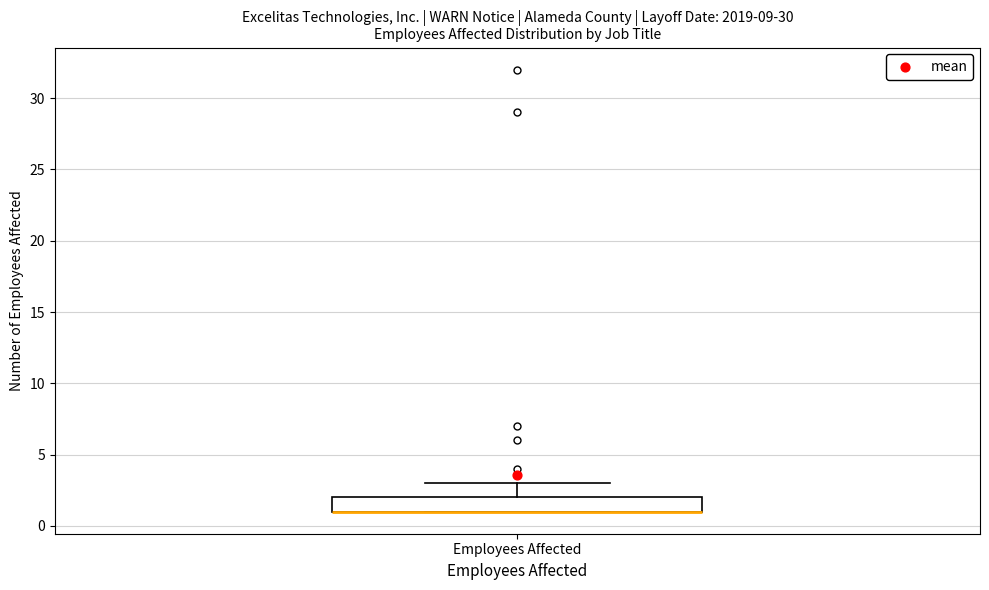

Transcribe this box plot: give where the median line is, the range the box spans, and where the two whiskers end, as read against the y-axis. The values are not printed on the chart, so give them approximately, as read against the axis.

median 1 (drawn on the box's lower edge), box 1 to 2, whiskers 1 to 3